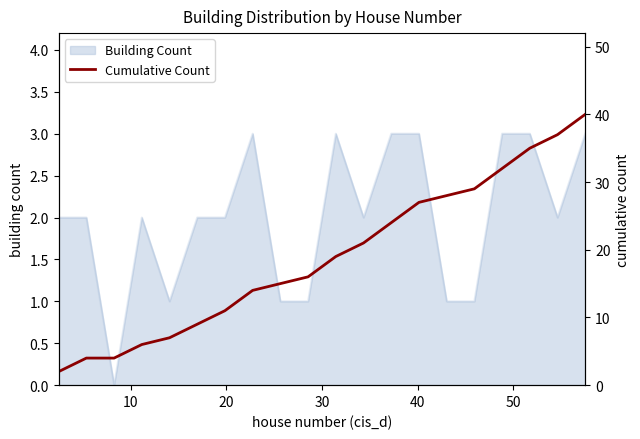

Count the number of categories in the chart.

20